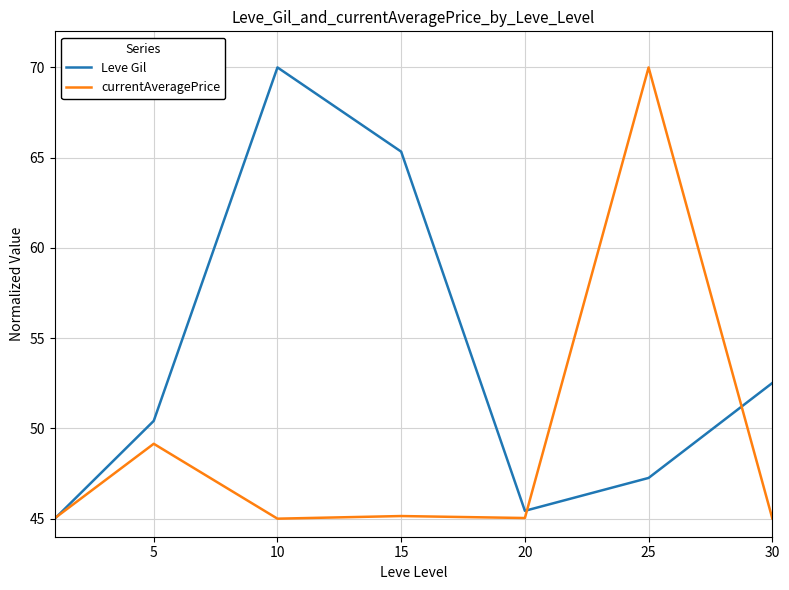

List the series in order of their overall mean, lowest first.

currentAveragePrice, Leve Gil